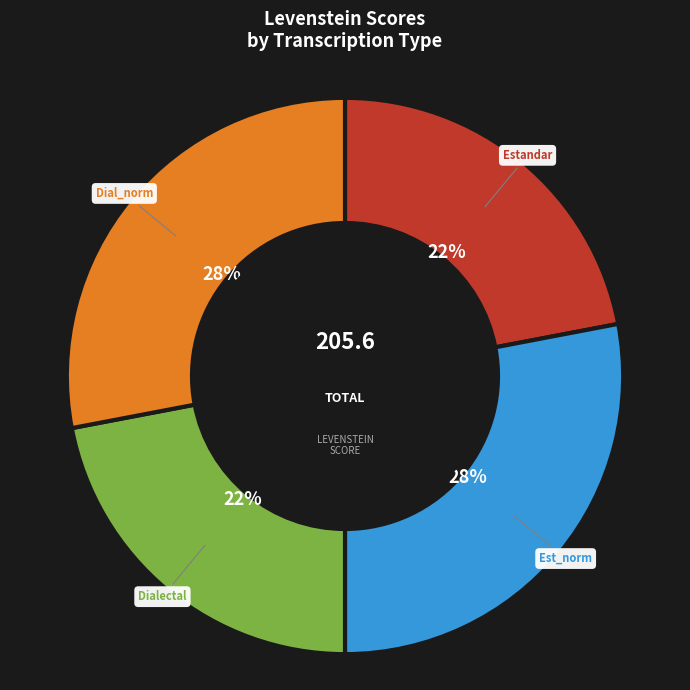

Is there any slice that represents more than half of the pie?

No